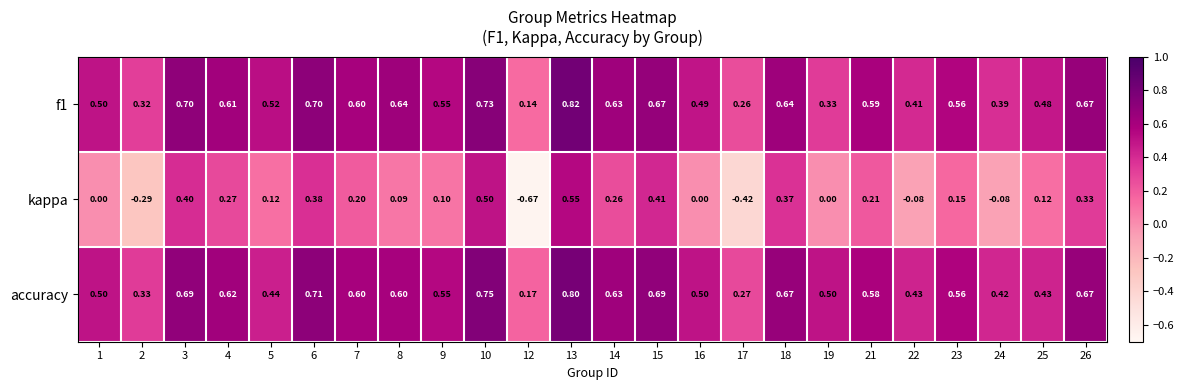

Is the value of kappa at 26 greater than the value of accuracy at 13?

No